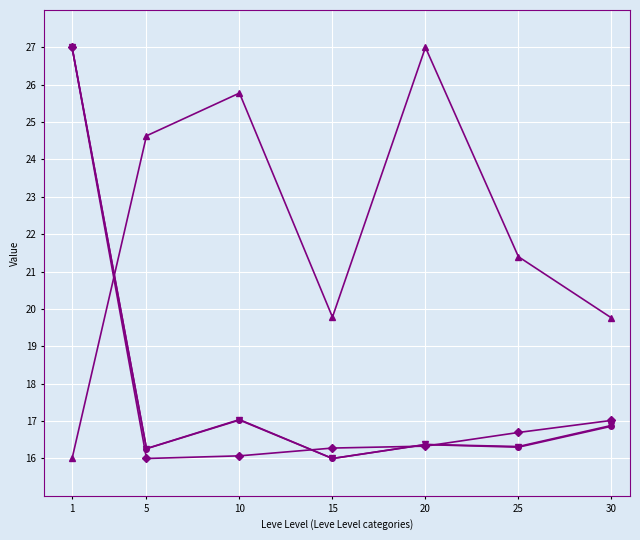

What is the minimum value shown in the chart?

16.0